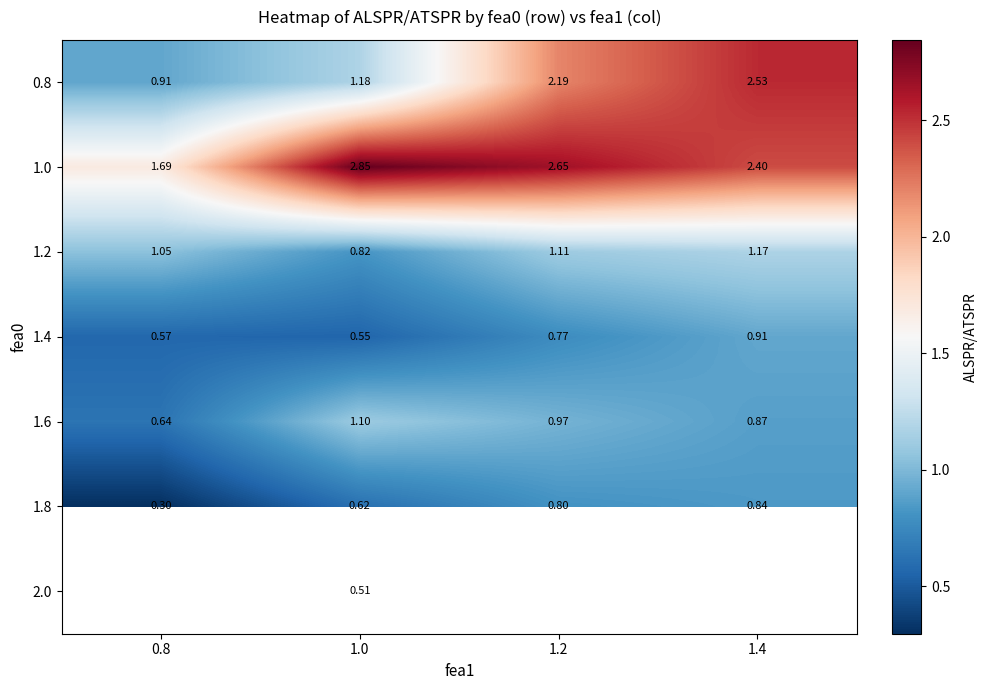

Is the value of 1.4 at 0.8 greater than the value of 0.8 at 1.0?

No